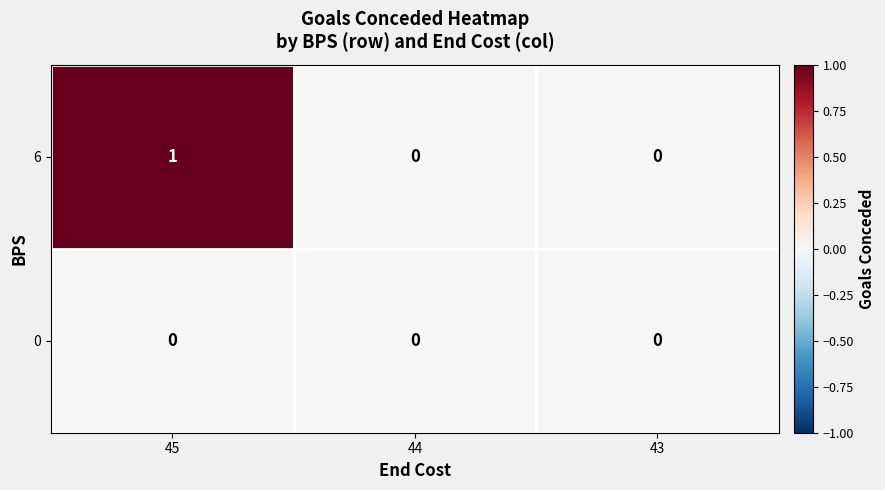

How many categories are shown in the chart?

3